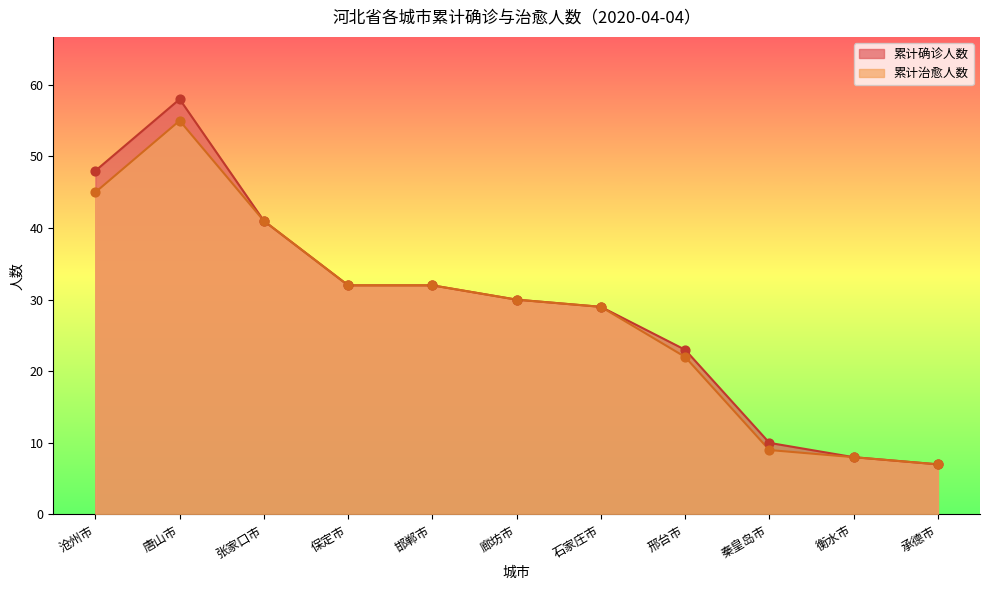

Is the value of 累计治愈人数 at 承德市 greater than the value of 累计确诊人数 at 张家口市?

No